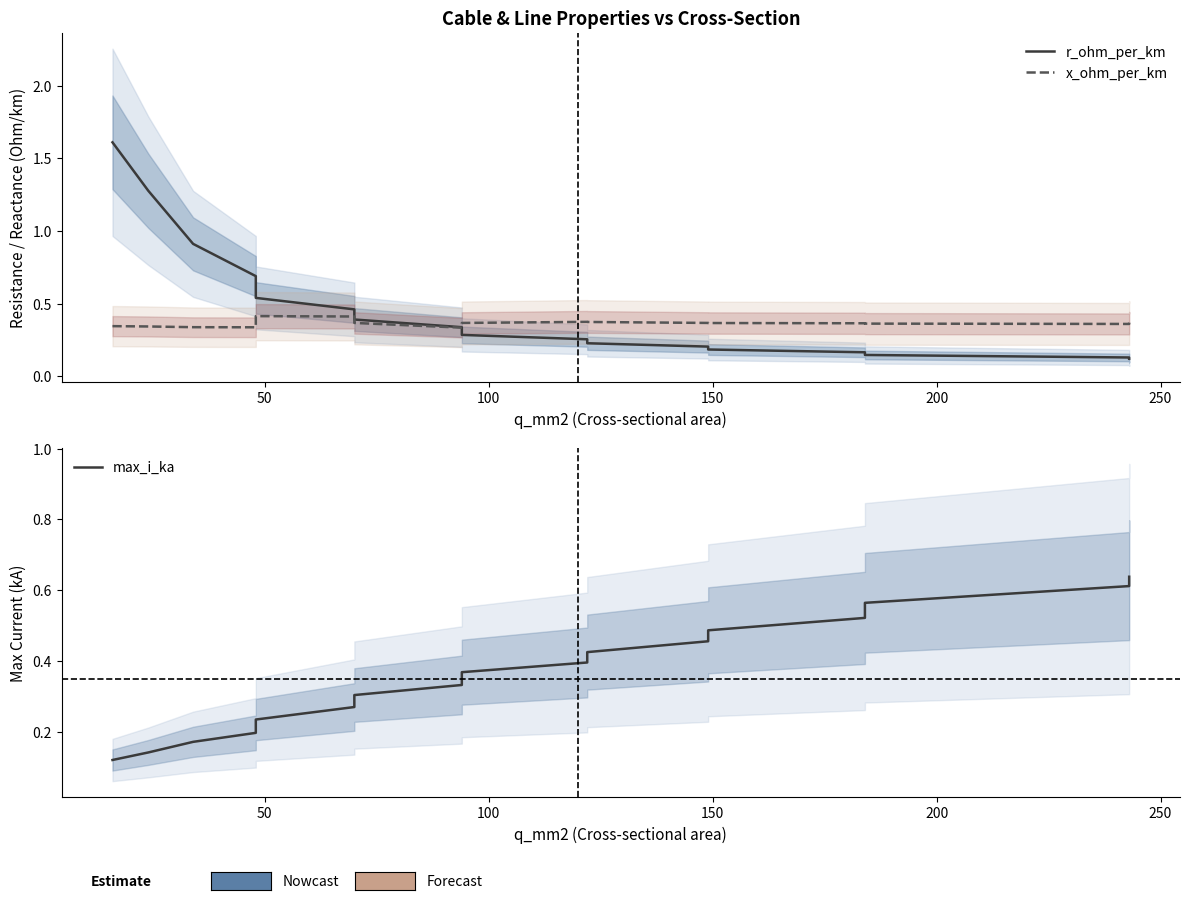

After their last crossing, which series has the higher values: x_ohm_per_km or max_i_ka?

max_i_ka